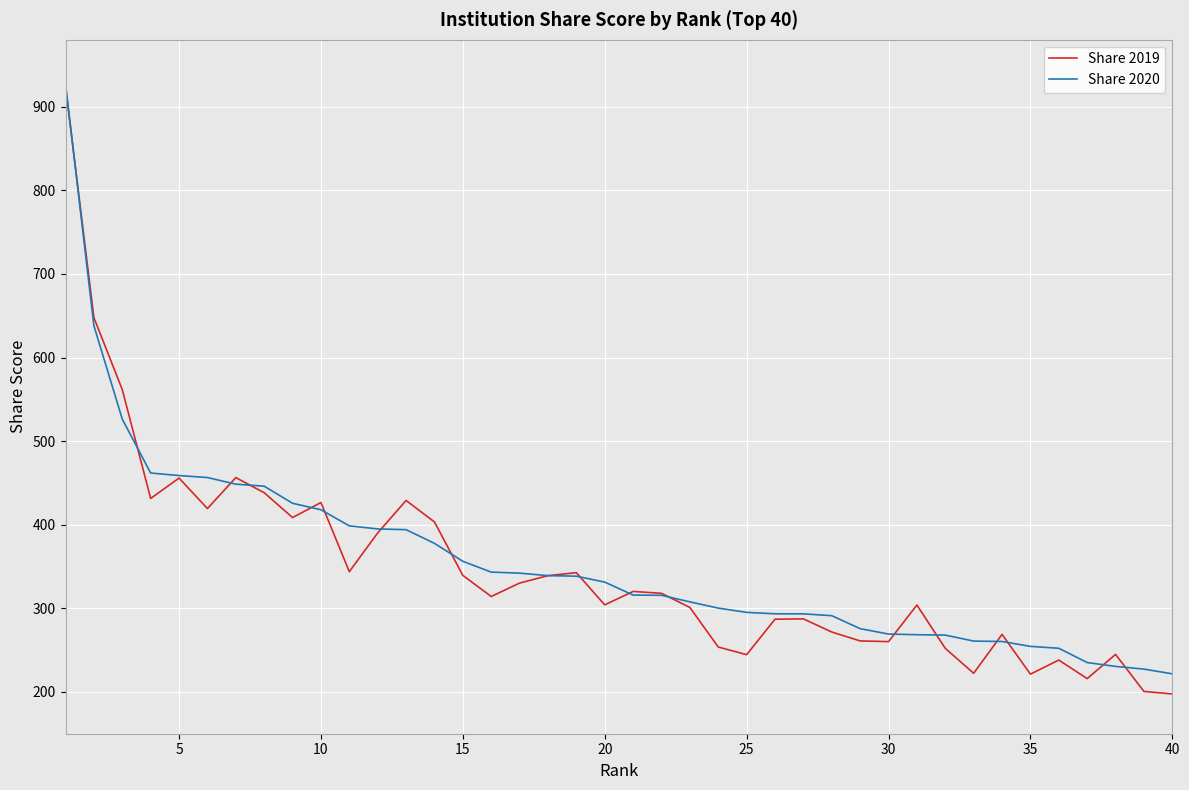

Which series has the widest spread of values?

Share 2019